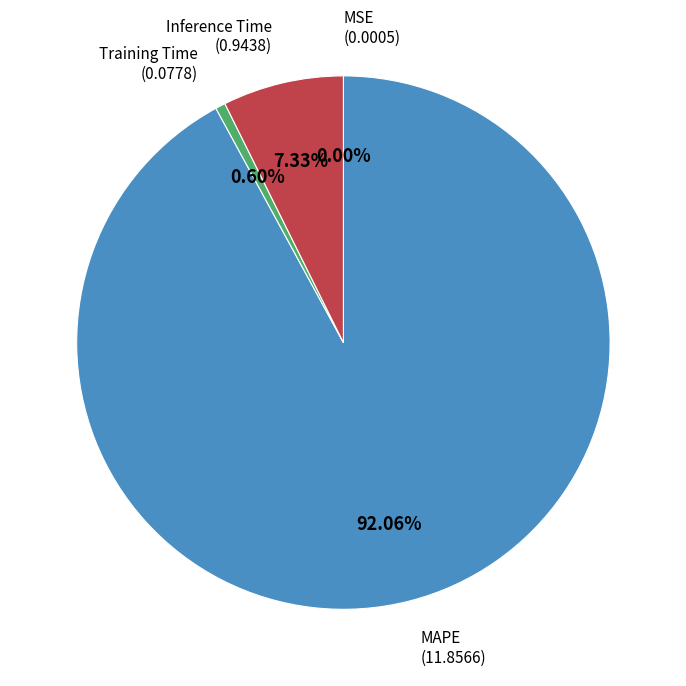

What is the largest slice in the pie chart?

MAPE